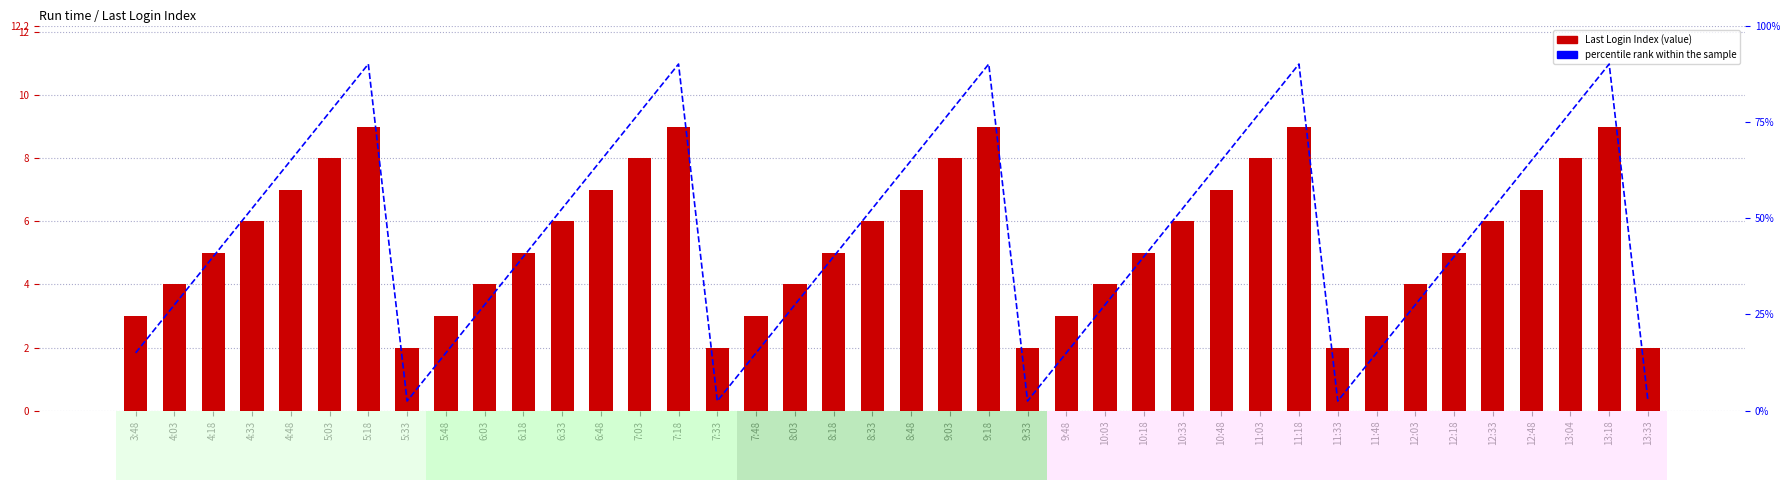

Which category has the lowest value in the percentile rank within the sample series?

5:33